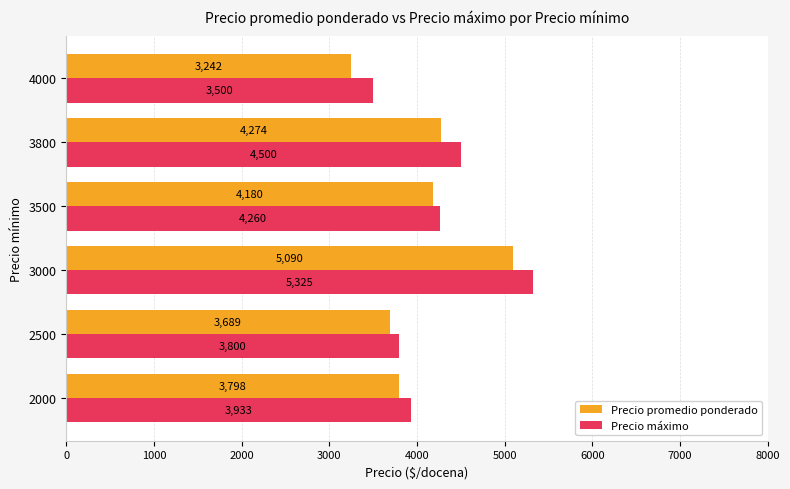

Which series has the largest total across all categories?

Precio máximo